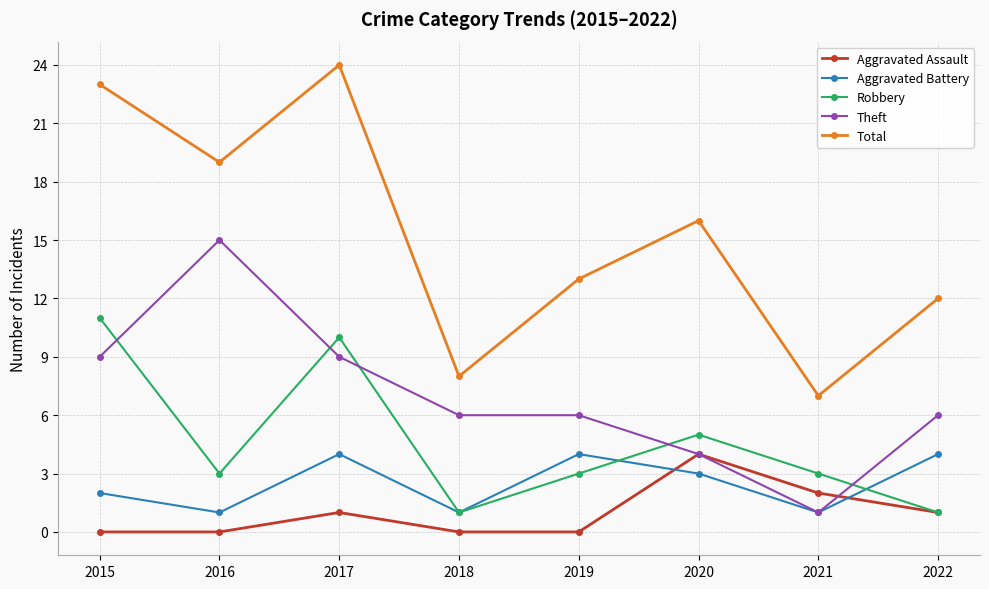

Reading right to left, what are all the values shown in this chart?

Aggravated Assault: 1	2	4	0	0	1	0	0
Aggravated Battery: 4	1	3	4	1	4	1	2
Robbery: 1	3	5	3	1	10	3	11
Theft: 6	1	4	6	6	9	15	9
Total: 12	7	16	13	8	24	19	23